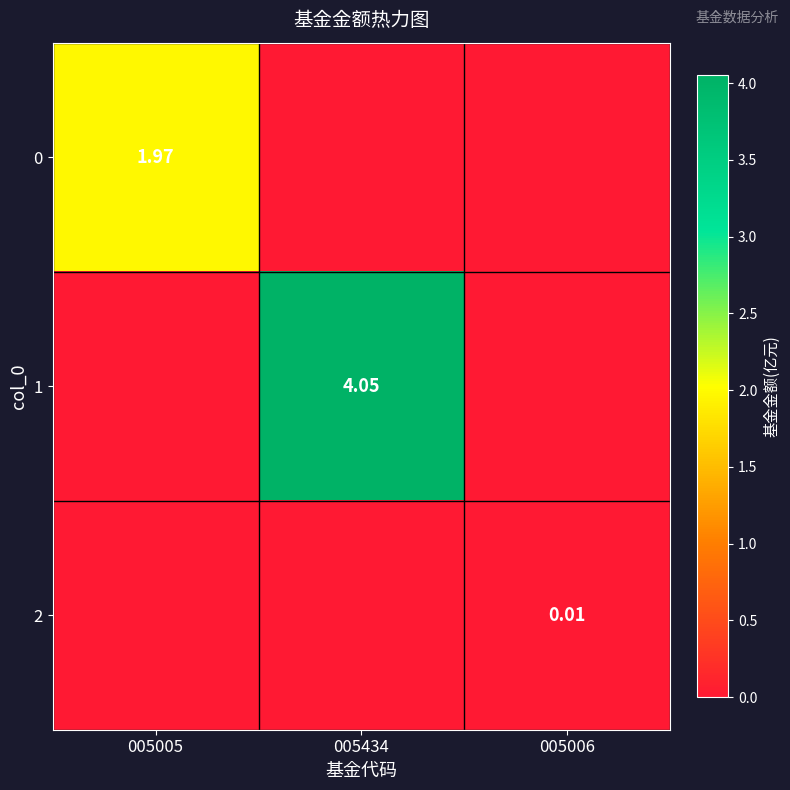

Which series has the largest total across all categories?

1